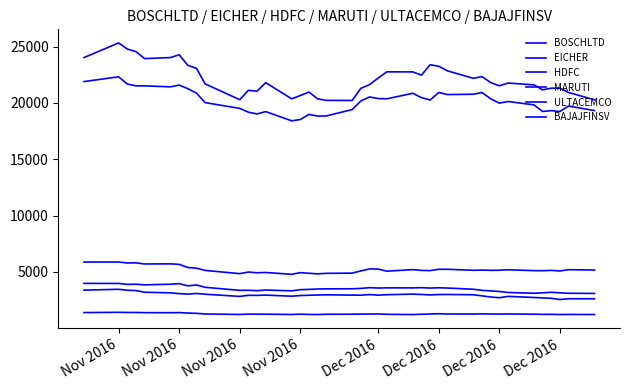

Does the chart display data point markers on the line(s)?

No